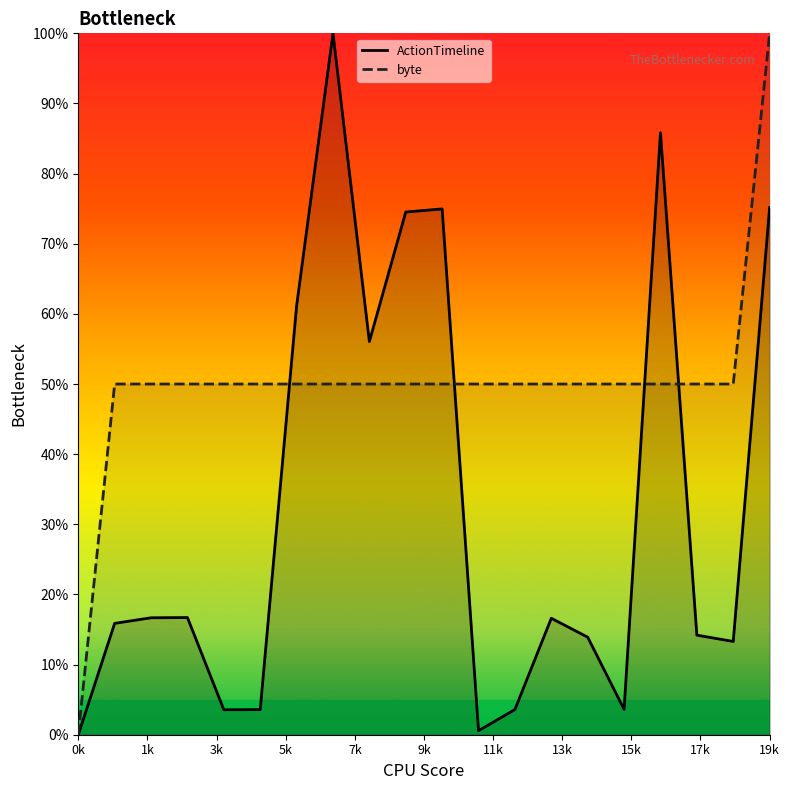

True or false: ActionTimeline has more than 0 interior local peaks.

True